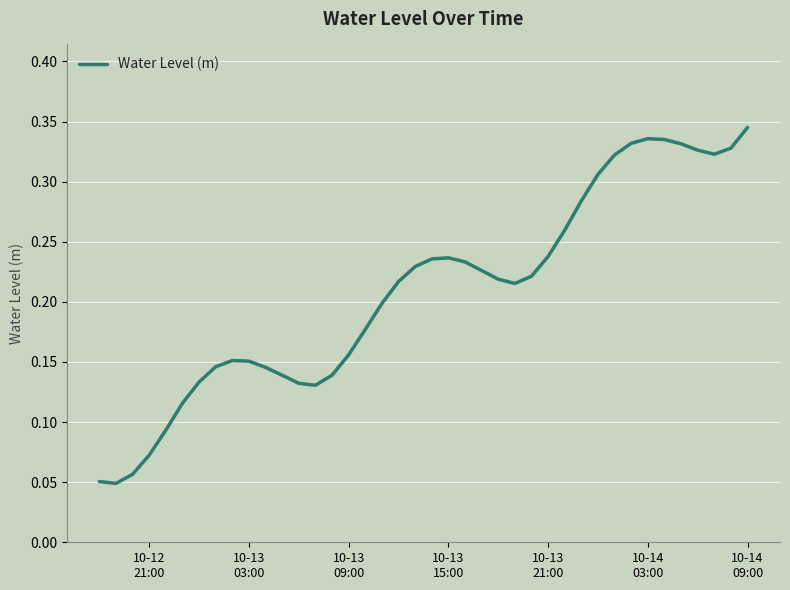

Does the chart display data point markers on the line(s)?

No